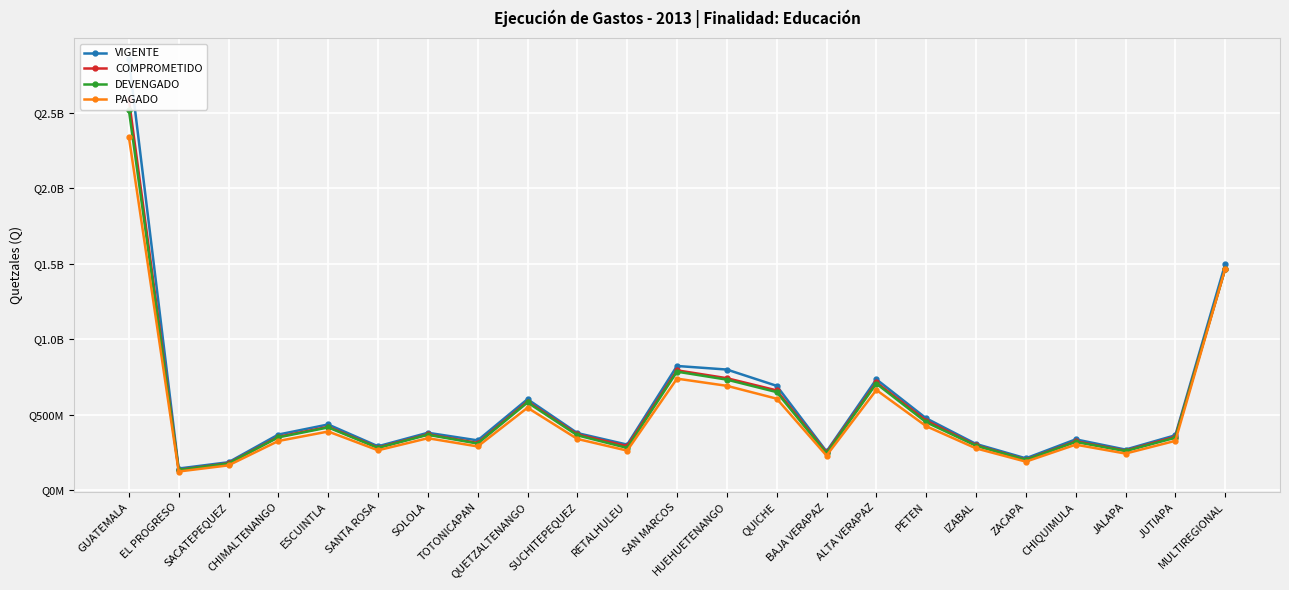

What is the label of the 21st point from the left?

JALAPA